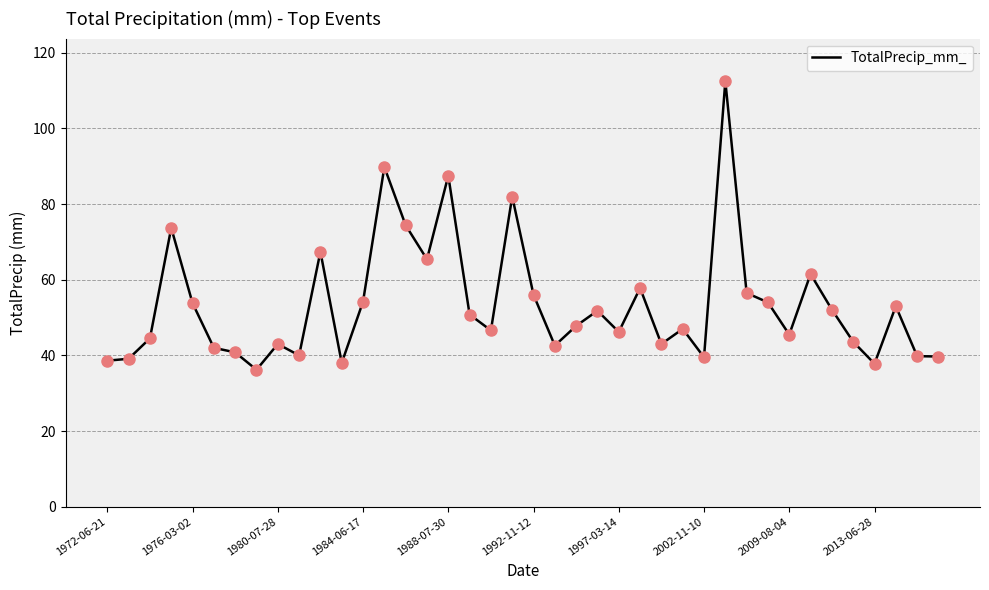

What is the difference between the maximum and minimum values?

76.3